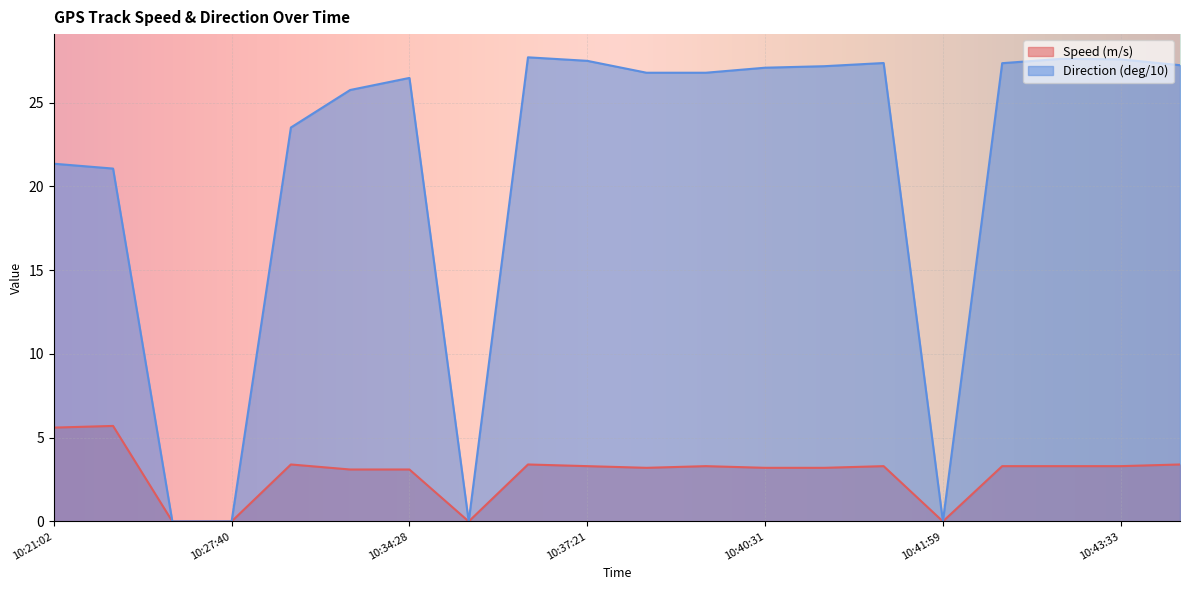

How many interior local peaks does the Direction (deg/10) series have?

4